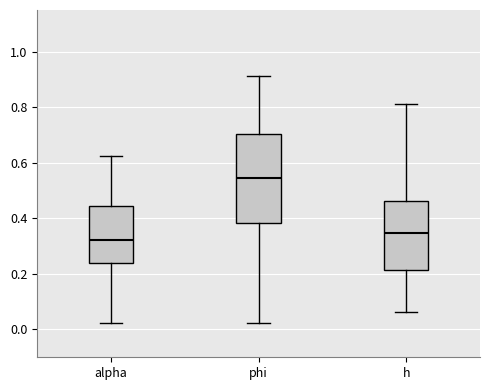

Where does the median line of the box for alpha sit on the y-axis? The values are not printed on the chart, so give them approximately, as read against the axis.

0.32